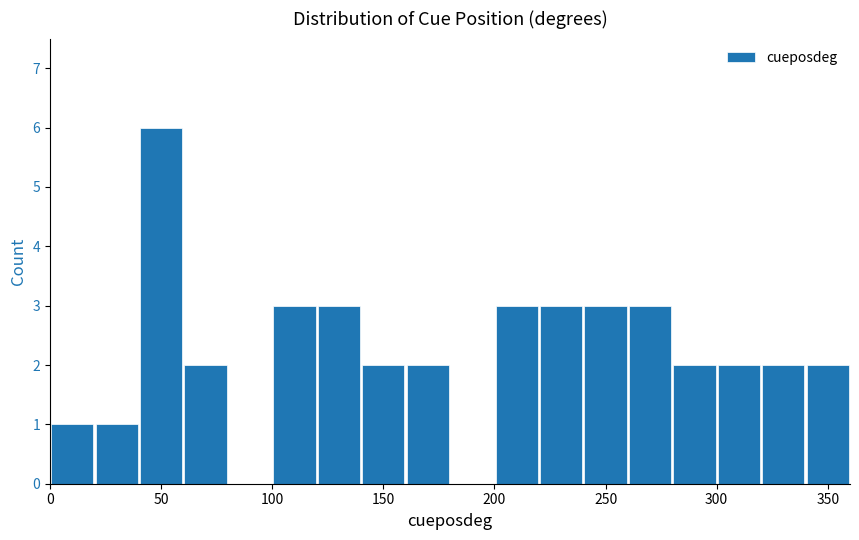

Reading left to right, transcribe this chart: for each bar, give the range it covers on the x-axis and its height. The values are not printed on the chart, so give them approximately, as read against the axis.

0 to 20: 1
20 to 40: 1
40 to 60: 6
60 to 80: 2
80 to 100: 0
100 to 120: 3
120 to 140: 3
140 to 160: 2
160 to 180: 2
180 to 200: 0
200 to 220: 3
220 to 240: 3
240 to 260: 3
260 to 280: 3
280 to 300: 2
300 to 320: 2
320 to 340: 2
340 to 360: 2